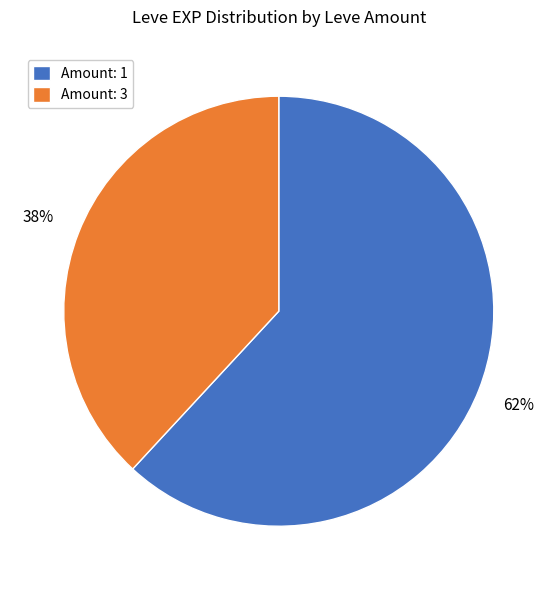

Is it true that Amount: 1 is 55% of the pie?

False